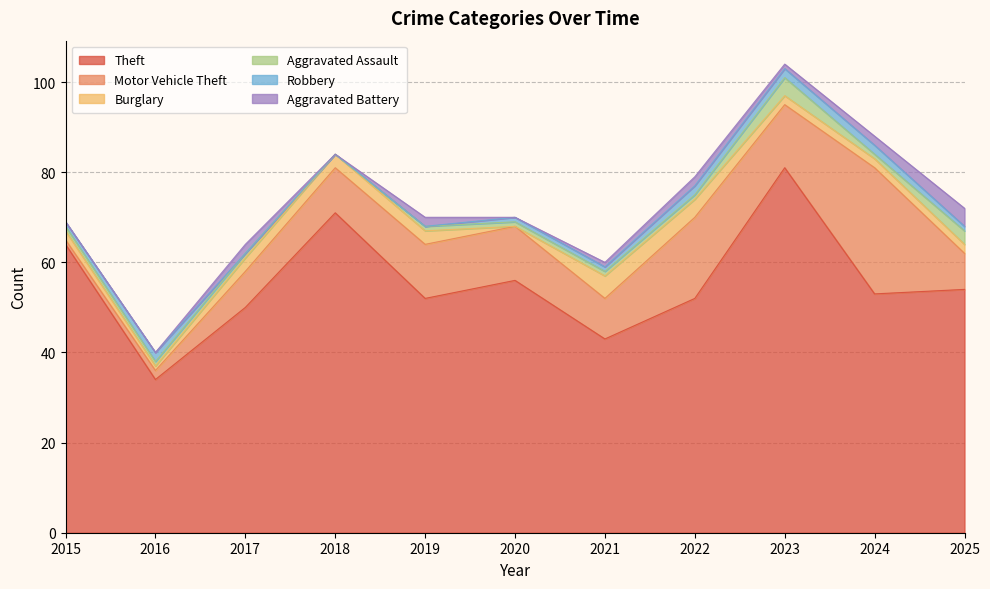

How many categories are shown in the chart?

11